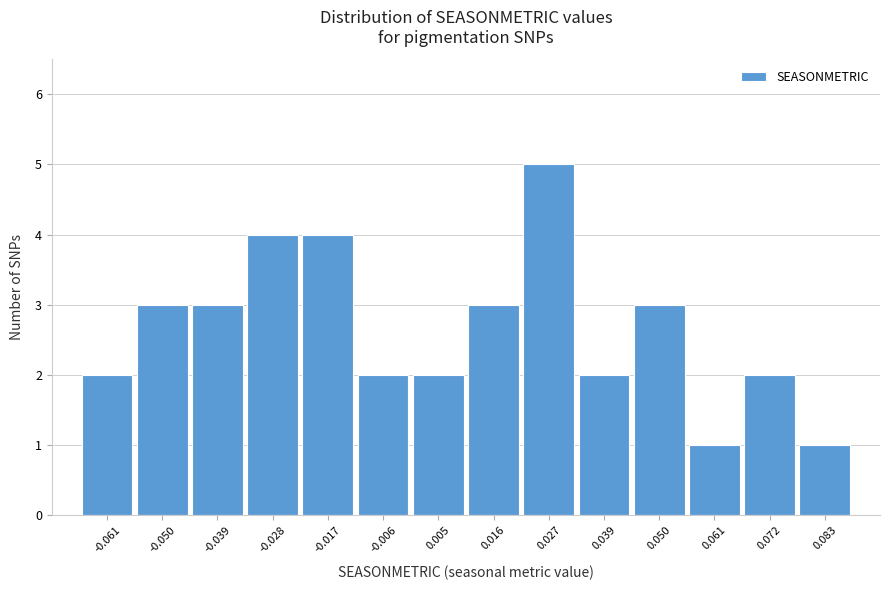

What is the height of the bar covering 0.044 to 0.056 on the x-axis? Neither the bar edges nor the heights are printed on the chart, so give them approximately, as read against the axes.

3